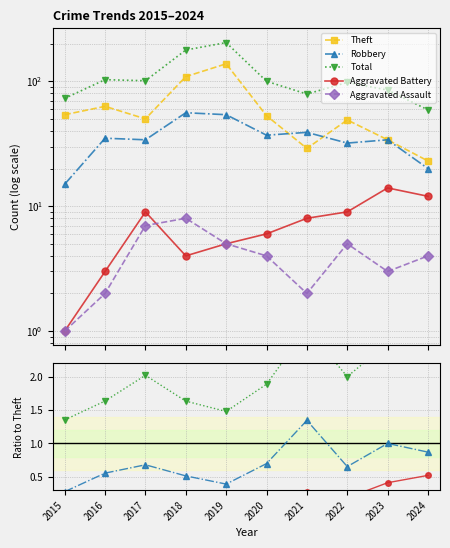

What is the value of the Aggravated Battery point at the 7th from the left?

0.3